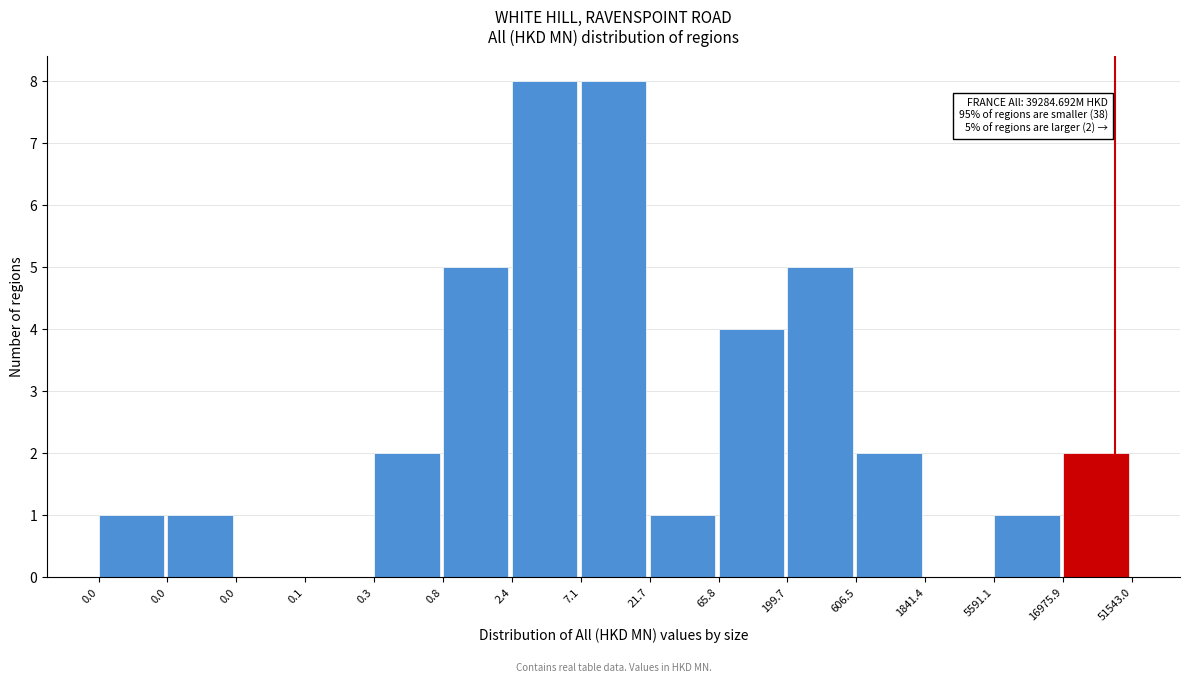

Are the bars horizontal?

No